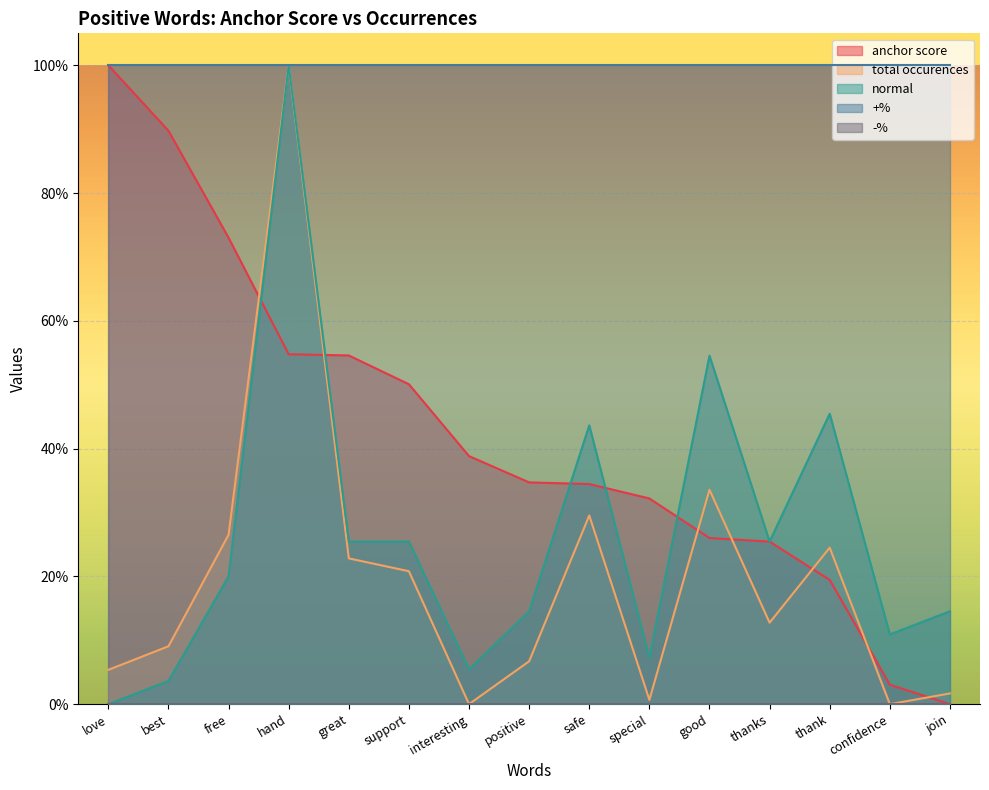

The value of total occurences at interesting is -0.4. True or false?

False